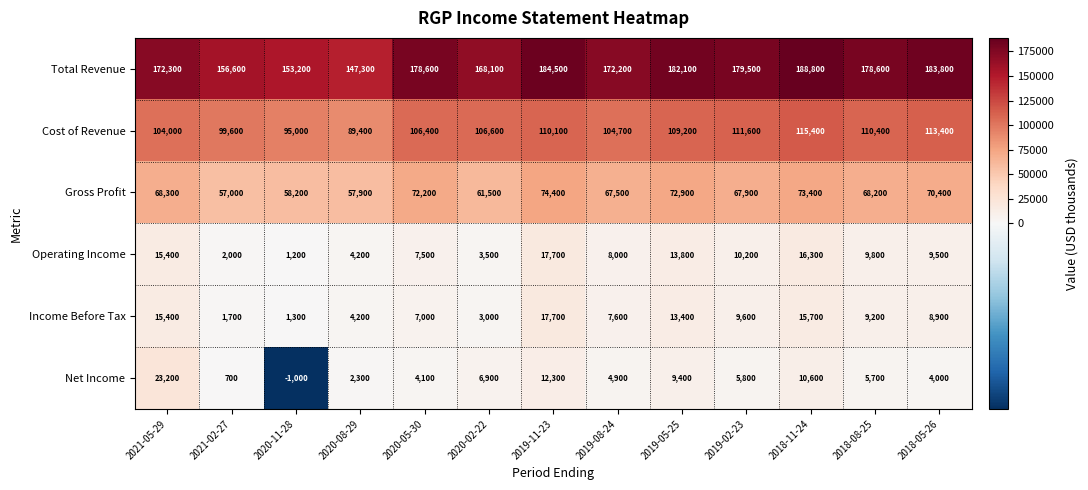

At 2018-08-25, list the series in order from smallest to largest.

Net Income, Income Before Tax, Operating Income, Gross Profit, Cost of Revenue, Total Revenue